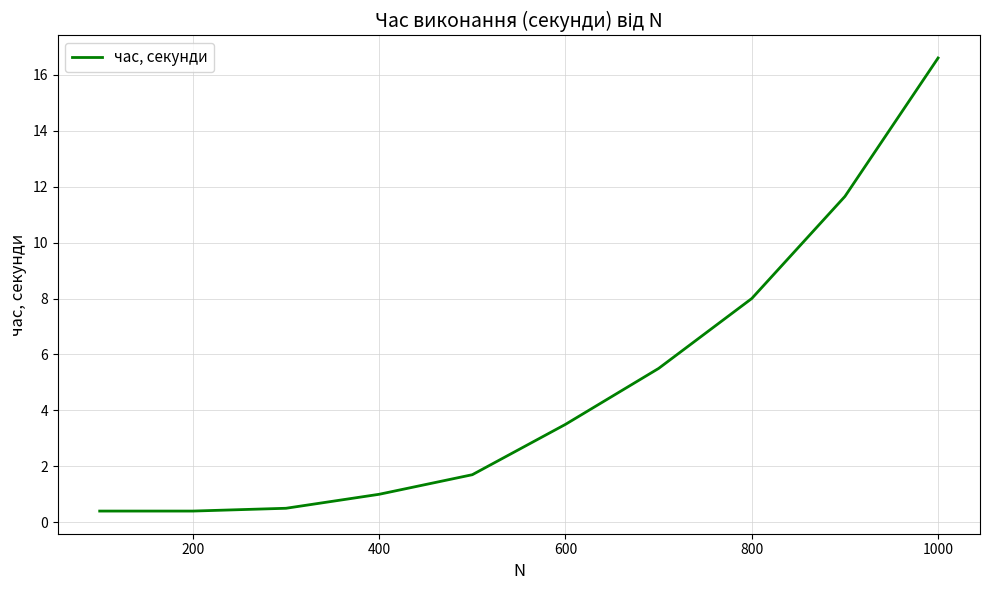

What is the maximum value shown in the chart?

16.6